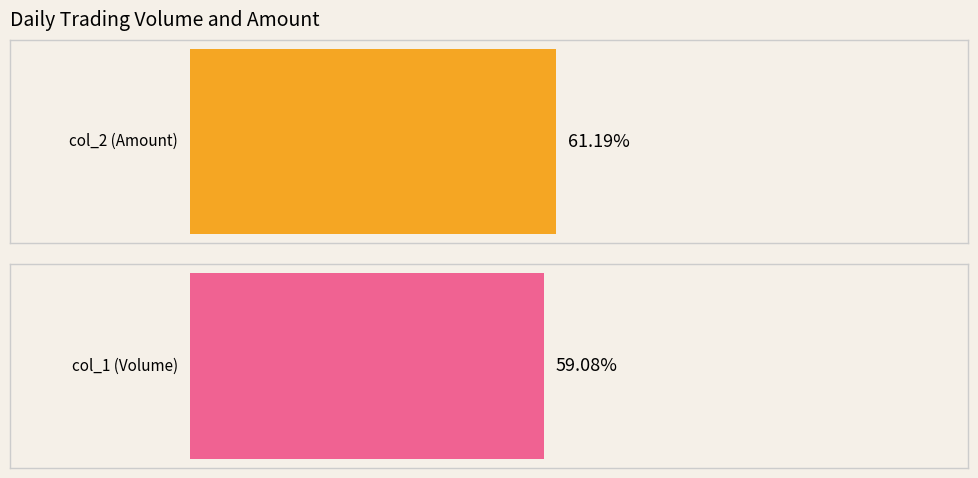

Are the bars grouped side by side (vs. stacked)?

Yes